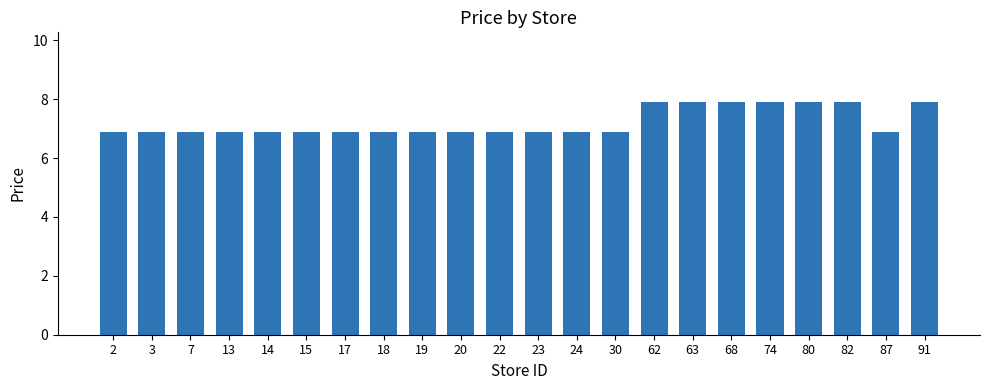

True or false: the data shows 4.6 at 24.

False